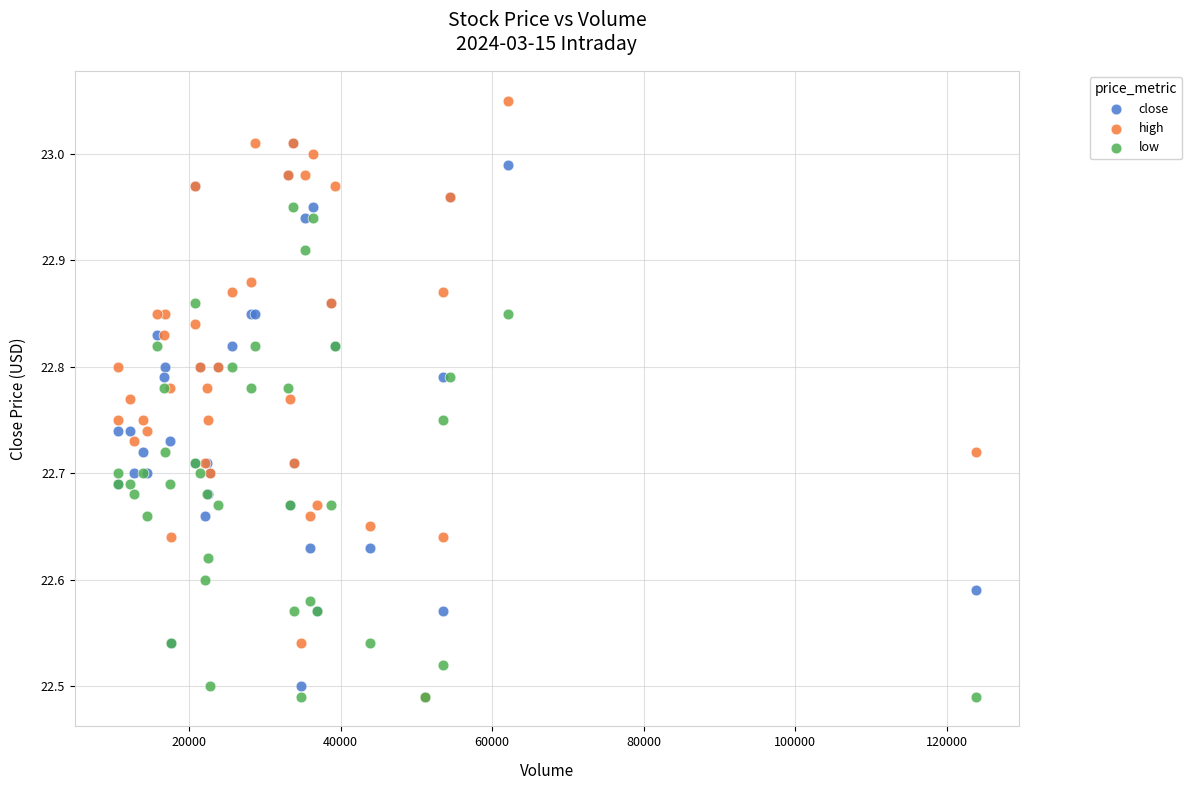

Which series has the largest Y range (max minus min)?

high